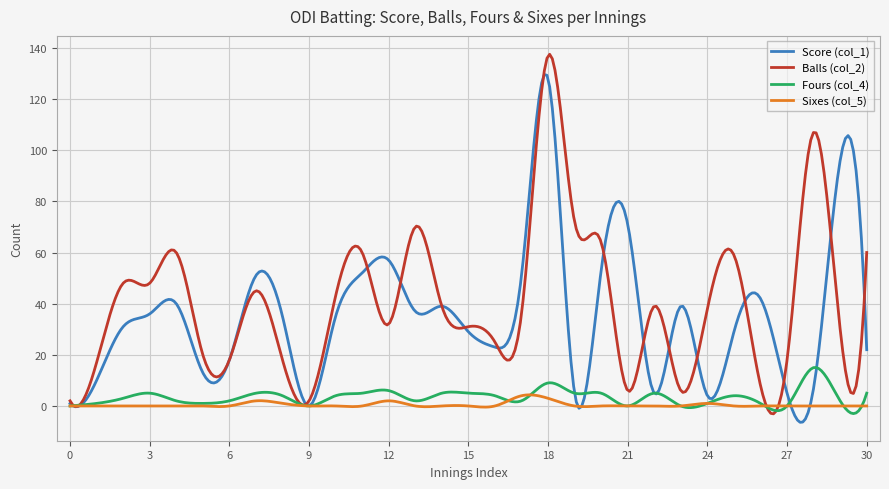

List the series in order of their peak value, lowest first.

Sixes (col_5), Fours (col_4), Score (col_1), Balls (col_2)